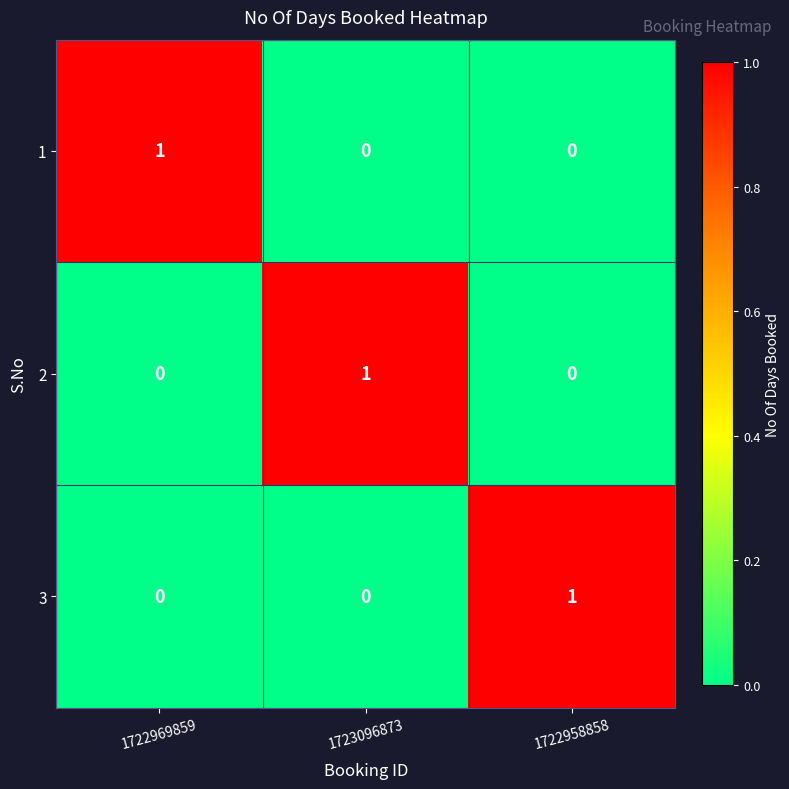

True or false: 2 has a value of -1 at 1722958858.

False